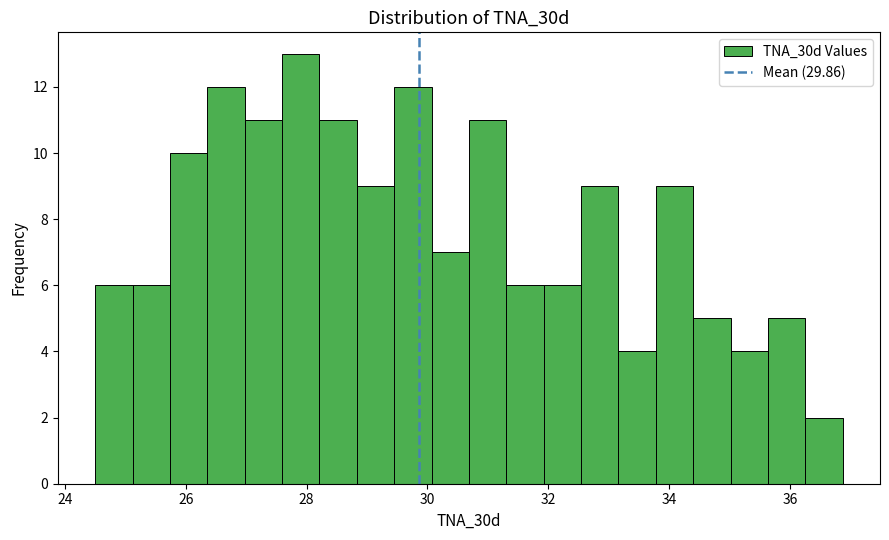

Read against the x-axis, roughly where is the centre of the tallest bar?

28.0